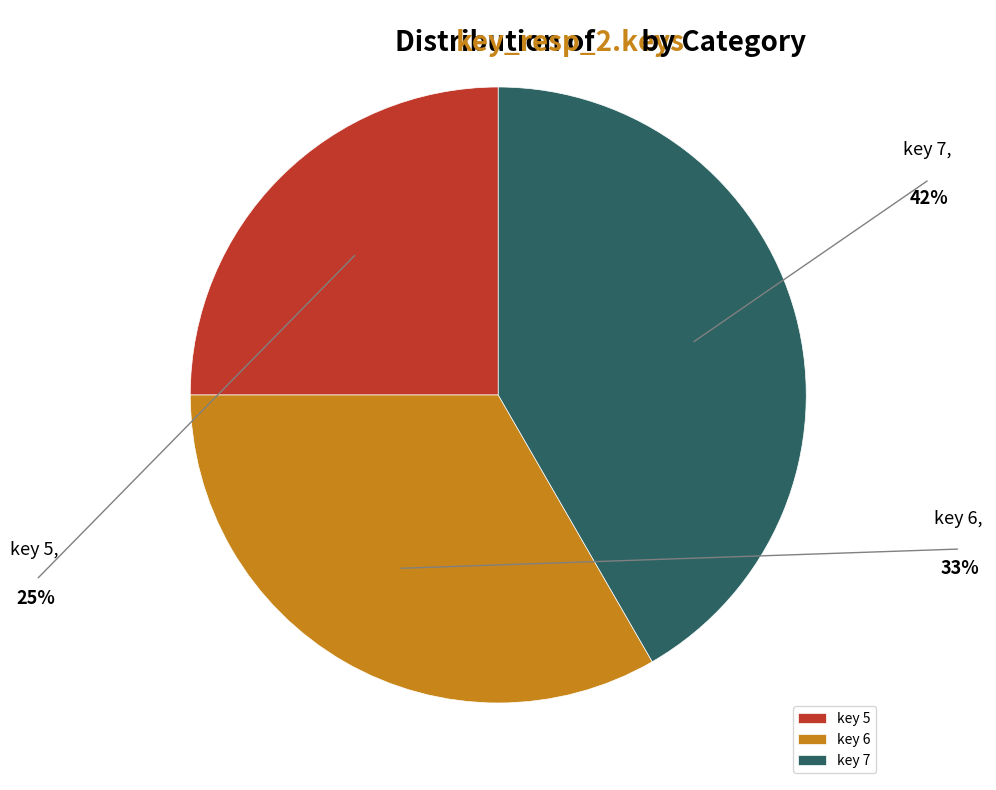

Which category has the smallest portion of the pie?

key 5